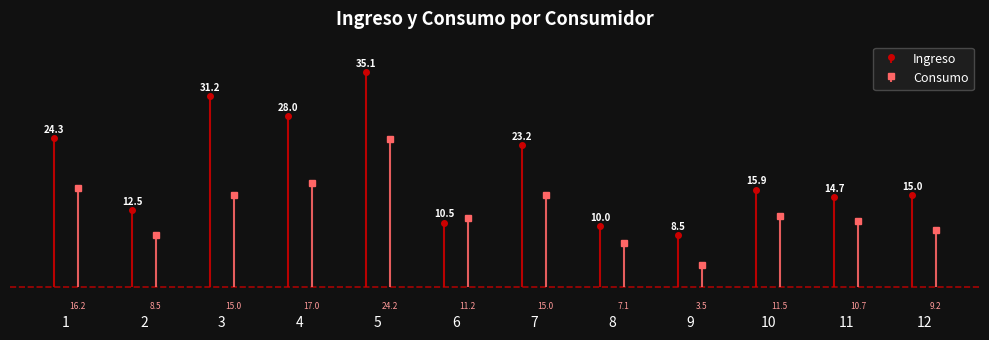

Between which two adjacent categories do Consumo and Ingreso first intersect?

5 and 6